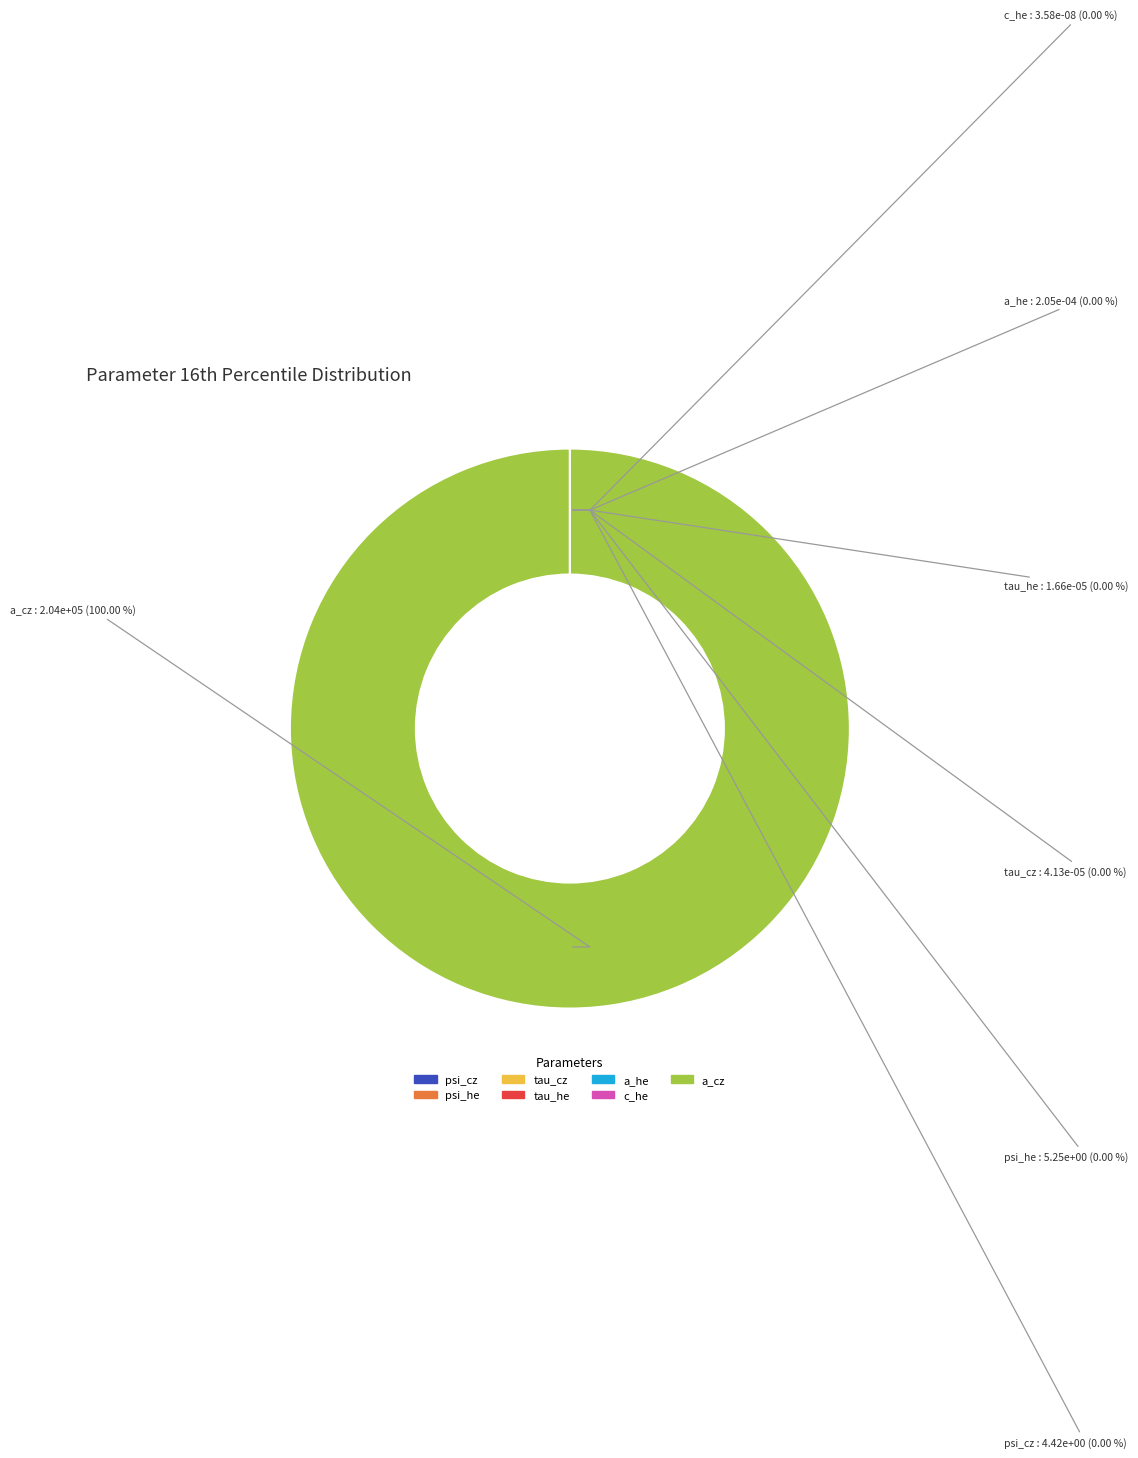

What is the largest slice in the pie chart?

a_cz